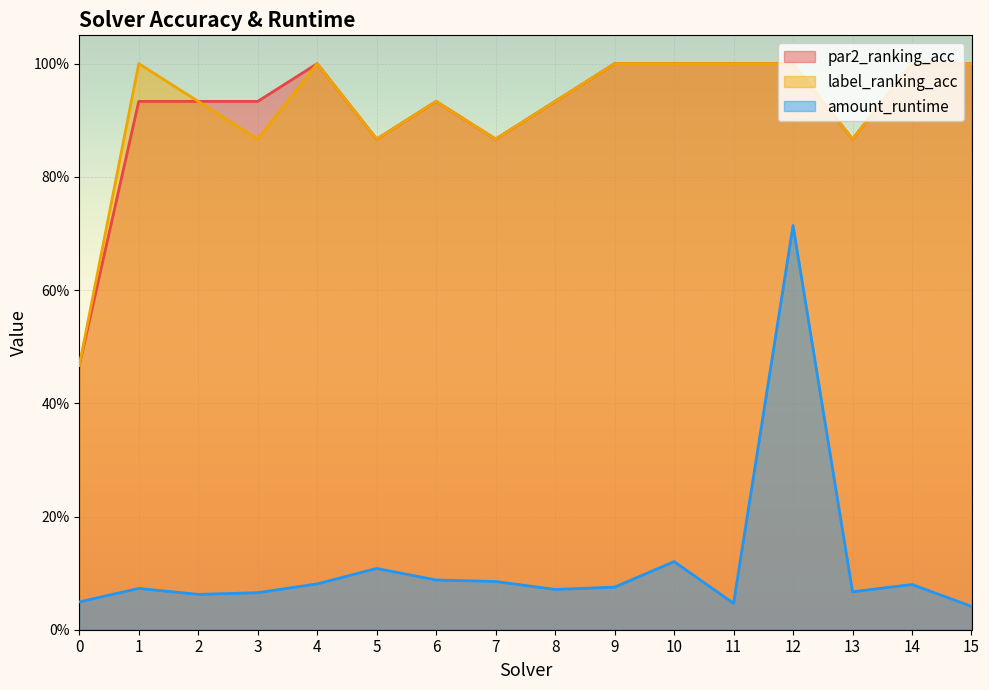

True or false: label_ranking_acc and par2_ranking_acc intersect in this chart.

False